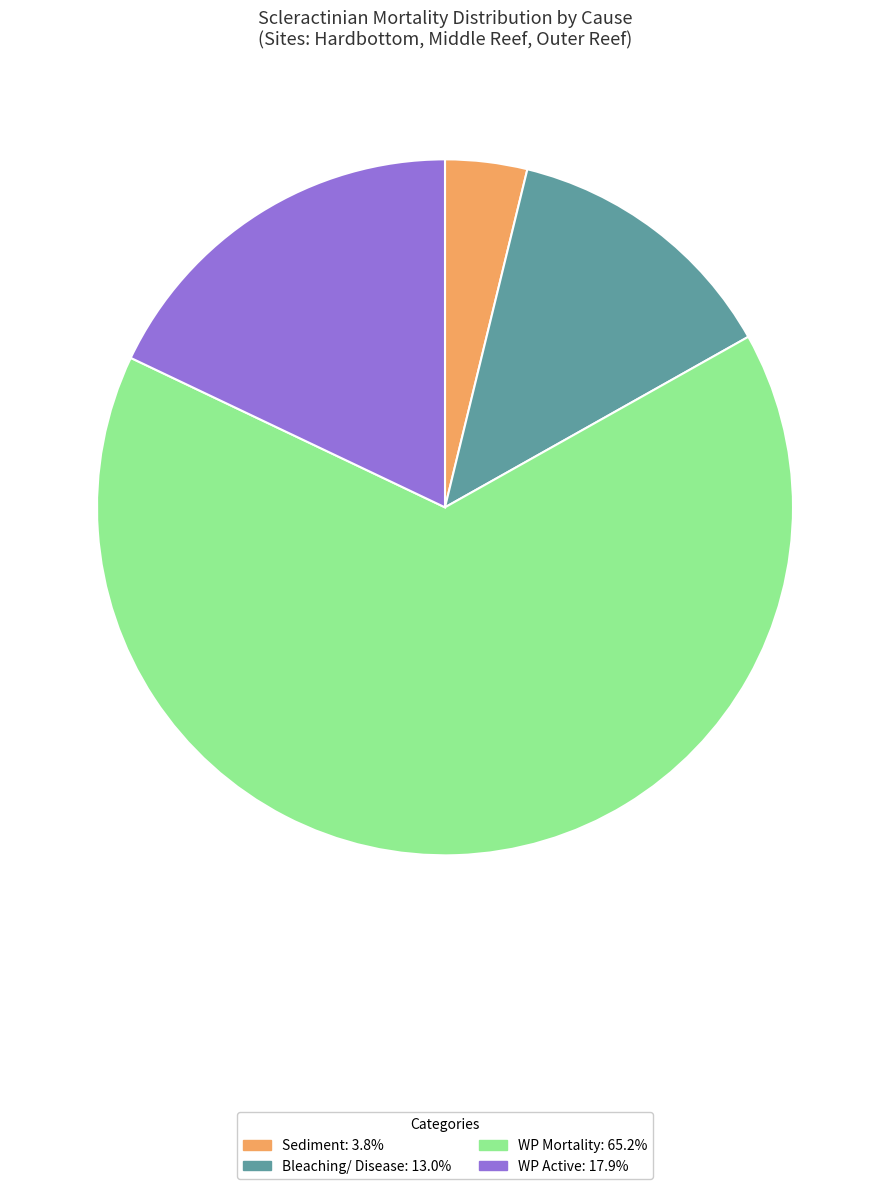

Does any single category account for the majority?

Yes